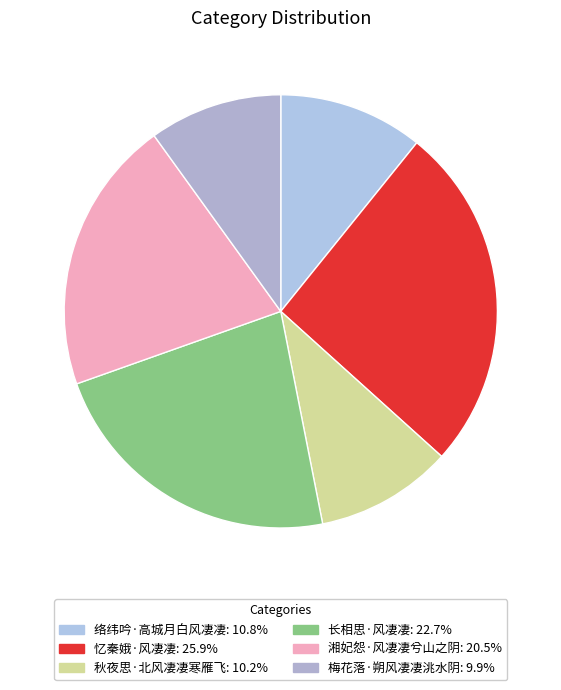

Count the number of slices in the pie.

6